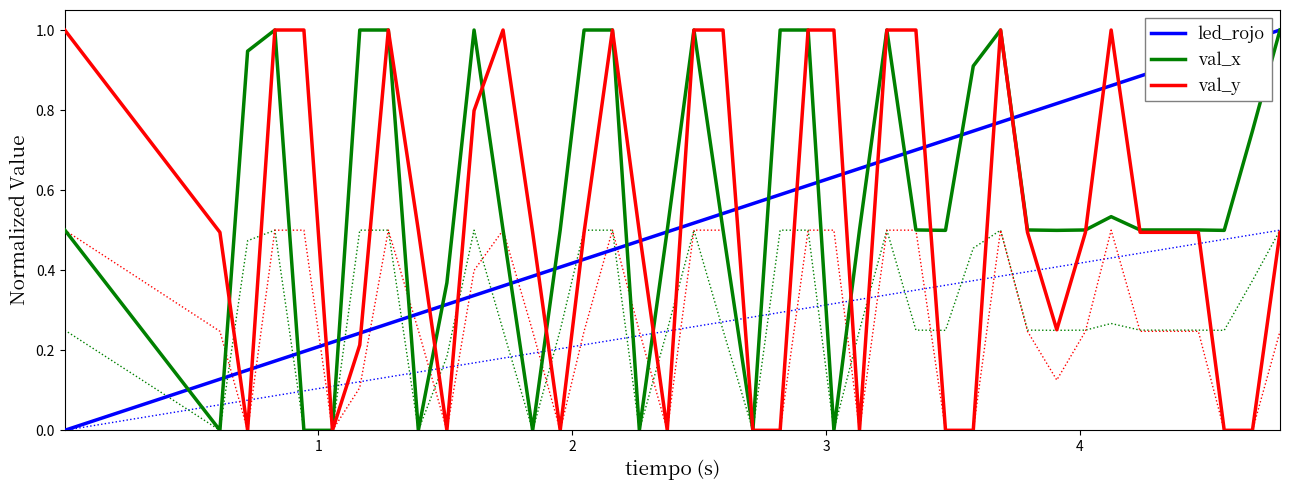

Reading left to right, transcribe all the data shown in this chart.

led_rojo: 0.0	0.1	0.2	0.2	0.2	0.2	0.2	0.3	0.3	0.3	0.3	0.4	0.4	0.4	0.4	0.5	0.5	0.5	0.5	0.5	0.6	0.6	0.6	0.6	0.7	0.7	0.7	0.7	0.7	0.8	0.8	0.8	0.8	0.9	0.9	0.9	0.9	1.0	1.0	1.0
val_x: 0.5	0.0	0.9	1.0	0.0	0.0	1.0	1.0	0.0	0.4	1.0	0.5	0.0	0.5	1.0	1.0	0.0	0.5	1.0	0.5	0.0	1.0	1.0	0.0	0.5	1.0	0.5	0.5	0.9	1.0	0.5	0.5	0.5	0.5	0.5	0.5	0.5	0.5	0.7	1.0
val_y: 1.0	0.5	0.0	1.0	1.0	0.0	0.2	1.0	0.5	0.0	0.8	1.0	0.5	0.0	0.5	1.0	0.5	0.0	1.0	1.0	0.0	0.0	1.0	1.0	0.0	1.0	1.0	0.0	0.0	1.0	0.5	0.3	0.5	1.0	0.5	0.5	0.5	0.0	0.0	0.5